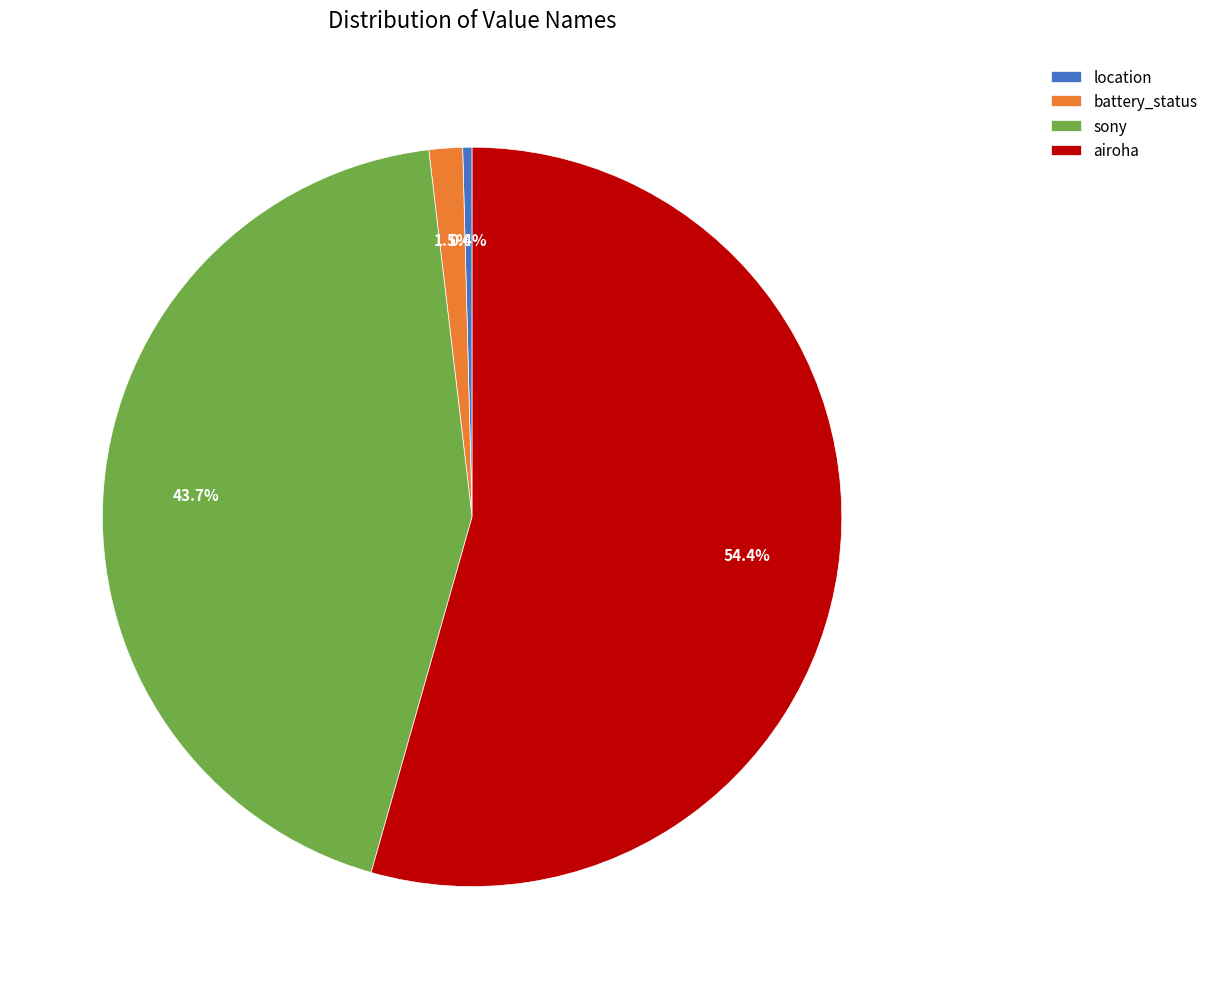

Is airoha the majority of the pie?

Yes